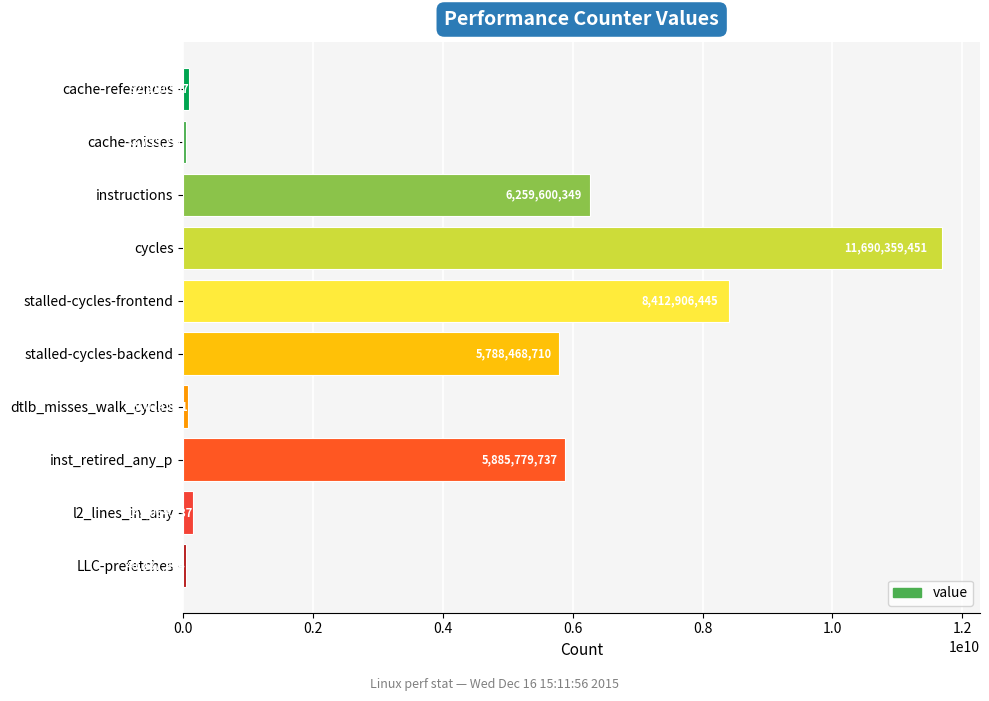

What is the sum of all values?

38432007317